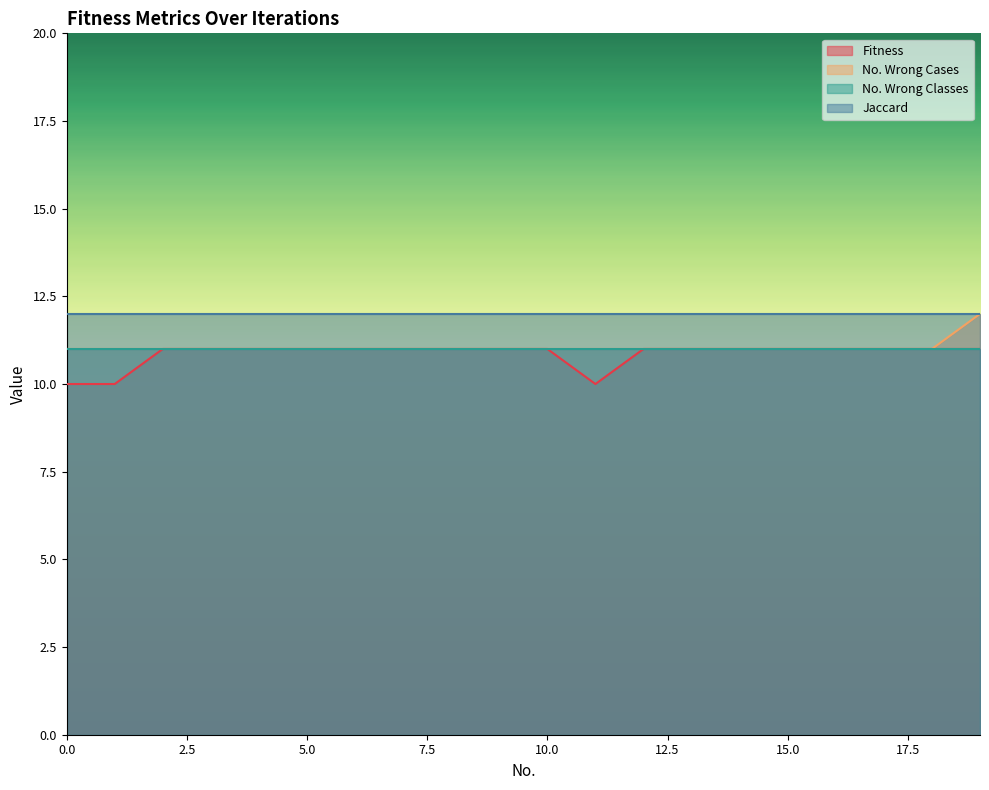

In Fitness, how many points are lower than both neighbors (excluding endpoints)?

1